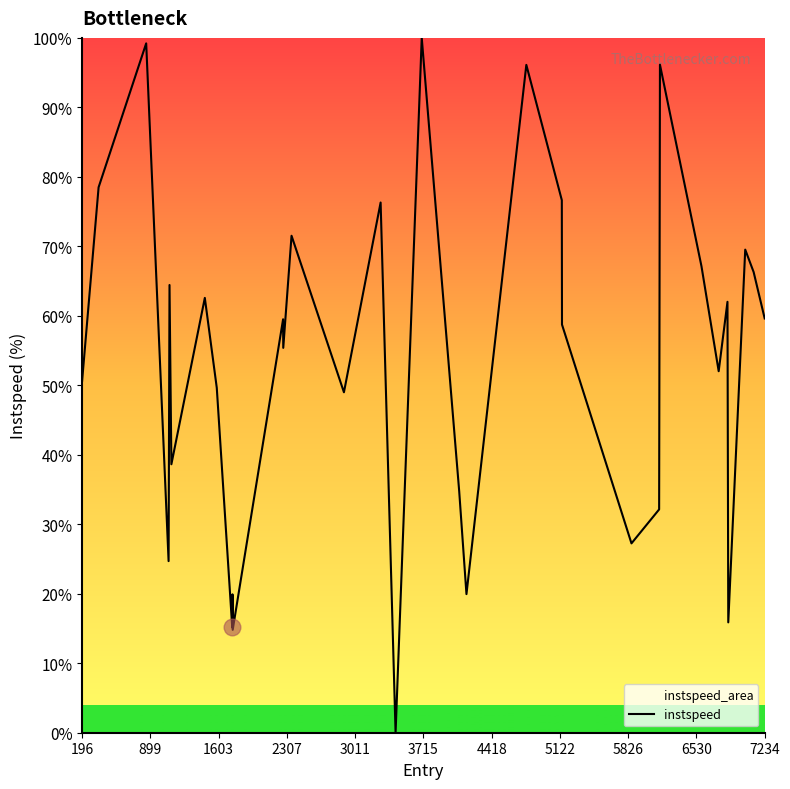

Does the chart have visible grid lines?

No